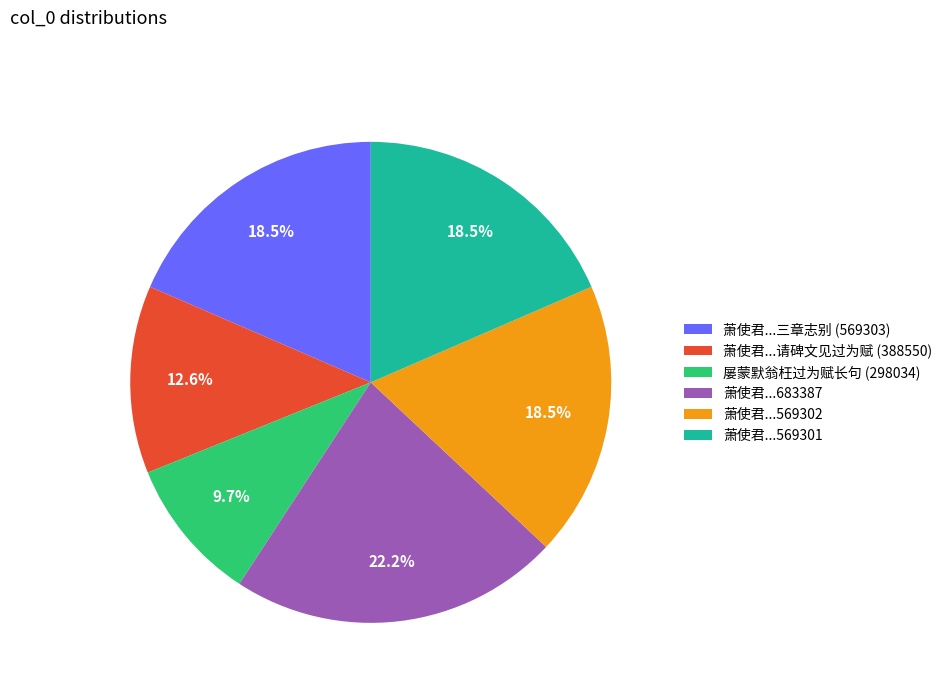

Does 萧使君...683387 account for over 50% of the chart?

No